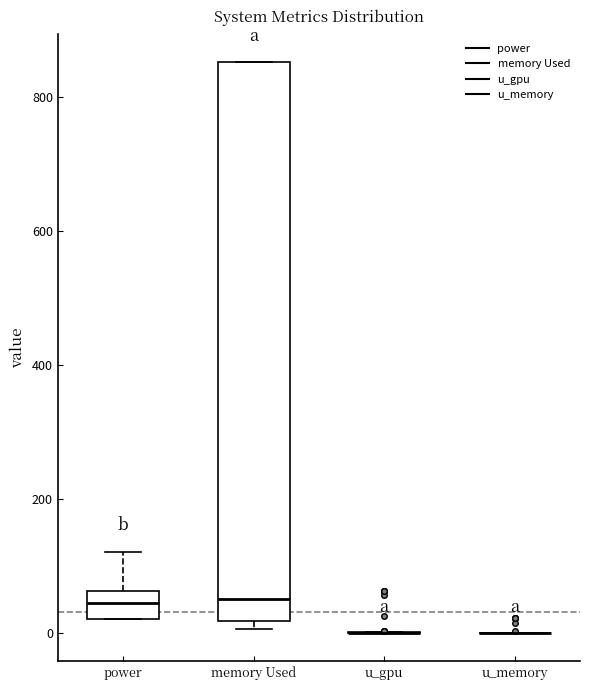

Where is the upper edge of the box for power on the y-axis? The values are not printed on the chart, so give them approximately, as read against the axis.

60